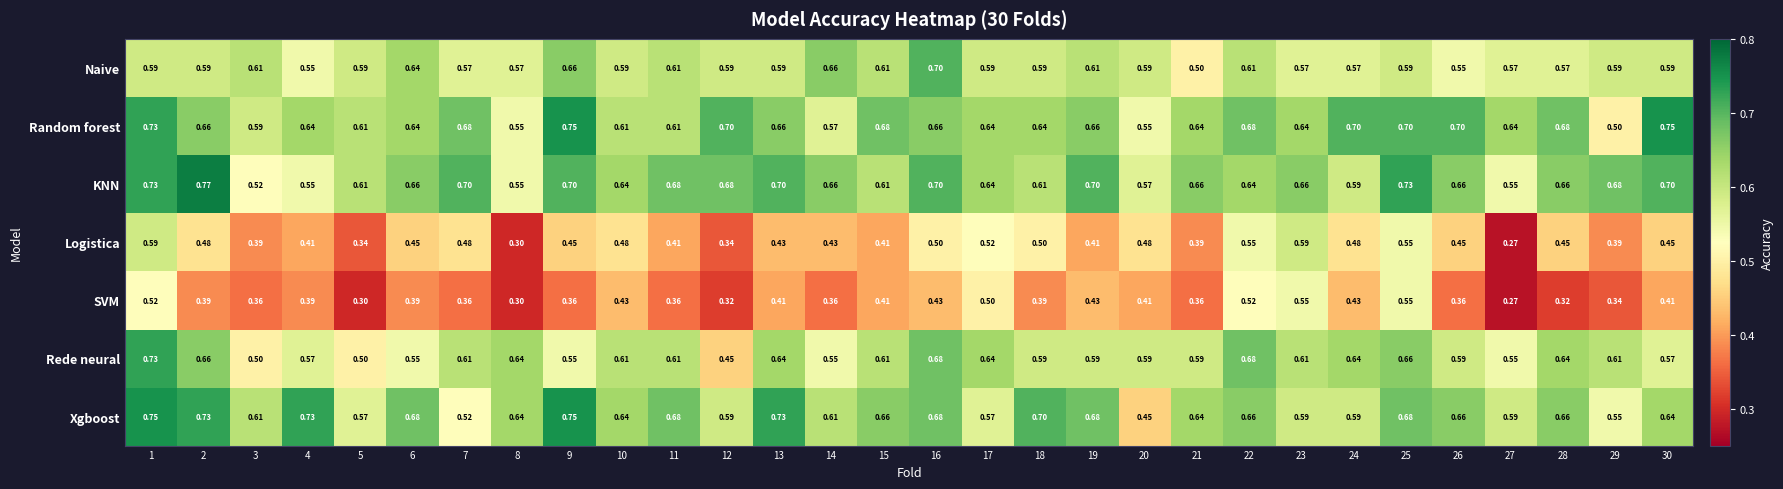

Which series changed the most between 5 and 30?

Random forest